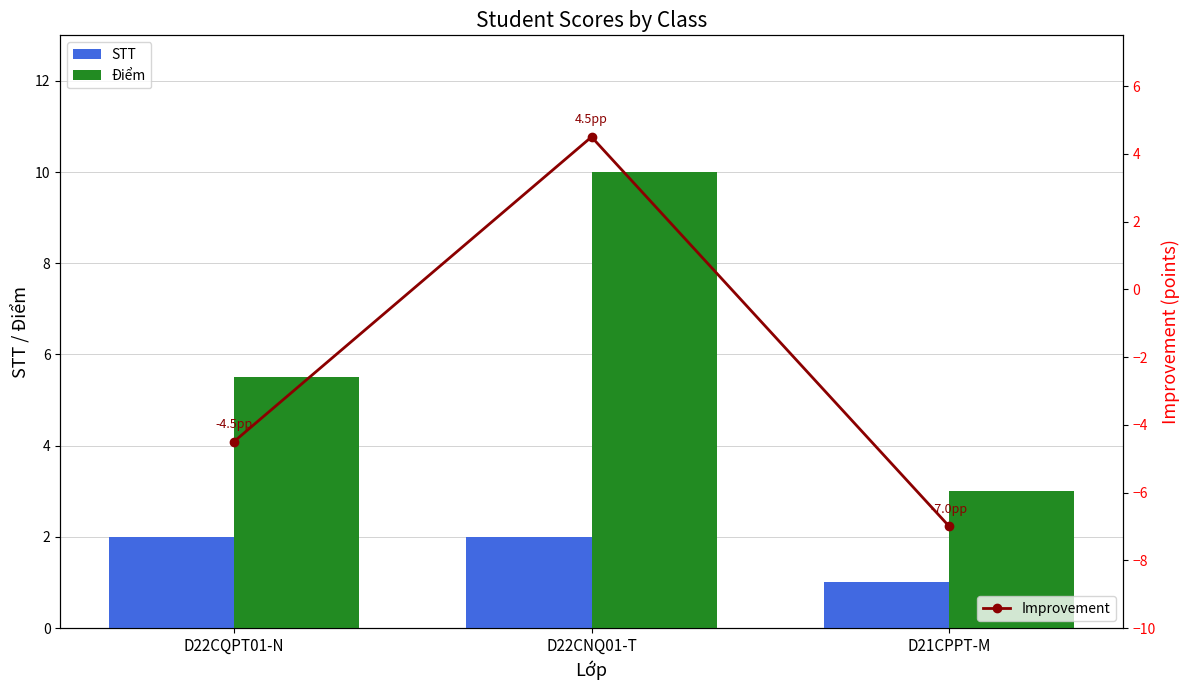

Reading right to left, list all the values displayed in this chart.

STT: 1.0	2.0	2.0
Điểm: 3.0	10.0	5.5
Improvement: -7.0	4.5	-4.5